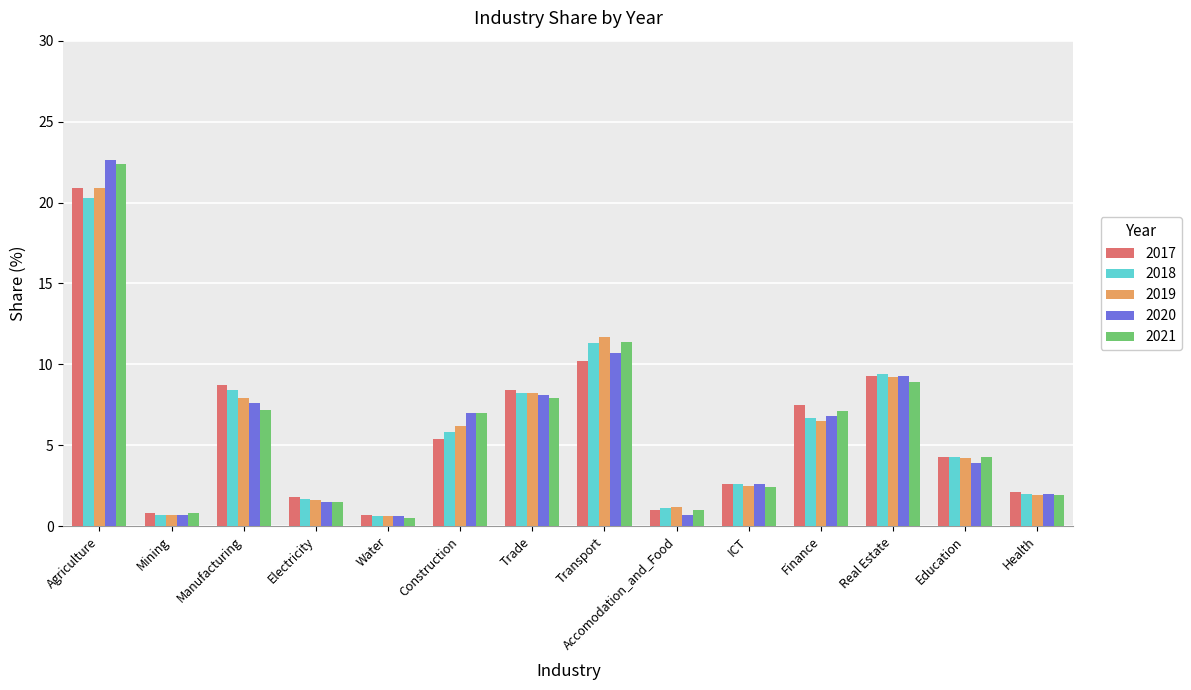

What is the average value of the 2018 series?

5.9